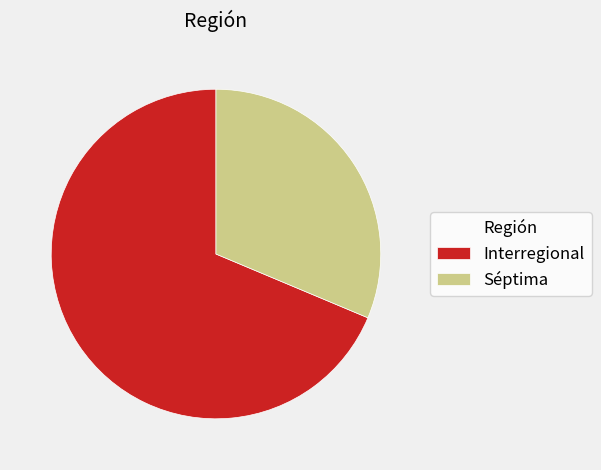

Do Interregional and Séptima together represent more than half of the pie?

Yes